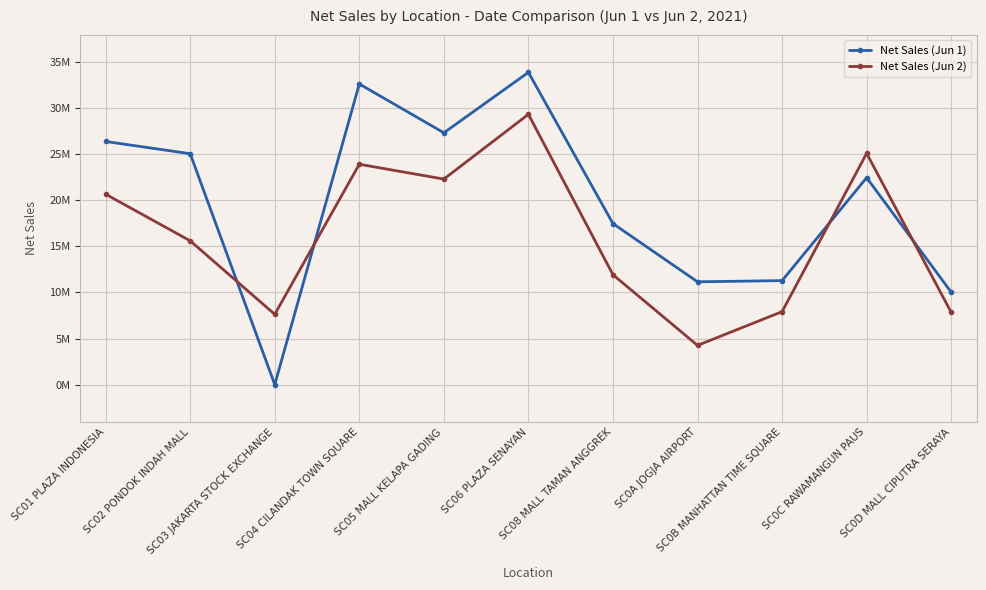

Reading left to right, extract all data points from this chart.

Net Sales (Jun 1): SC01 PLAZA INDONESIA=26371425	SC02 PONDOK INDAH MALL=25044659	SC03 JAKARTA STOCK EXCHANGE=0	SC04 CILANDAK TOWN SQUARE=32607296	SC05 MALL KELAPA GADING=27313895	SC06 PLAZA SENAYAN=33867703	SC08 MALL TAMAN ANGGREK=17460559	SC0A JOGJA AIRPORT=11148713	SC0B MANHATTAN TIME SQUARE=11279315	SC0C RAWAMANGUN PAUS=22442371	SC0D MALL CIPUTRA SERAYA=10023761
Net Sales (Jun 2): SC01 PLAZA INDONESIA=20651870	SC02 PONDOK INDAH MALL=15595505	SC03 JAKARTA STOCK EXCHANGE=7624739	SC04 CILANDAK TOWN SQUARE=23899796	SC05 MALL KELAPA GADING=22290927	SC06 PLAZA SENAYAN=29315129	SC08 MALL TAMAN ANGGREK=11913919	SC0A JOGJA AIRPORT=4253876	SC0B MANHATTAN TIME SQUARE=7911141	SC0C RAWAMANGUN PAUS=25082845	SC0D MALL CIPUTRA SERAYA=7833363